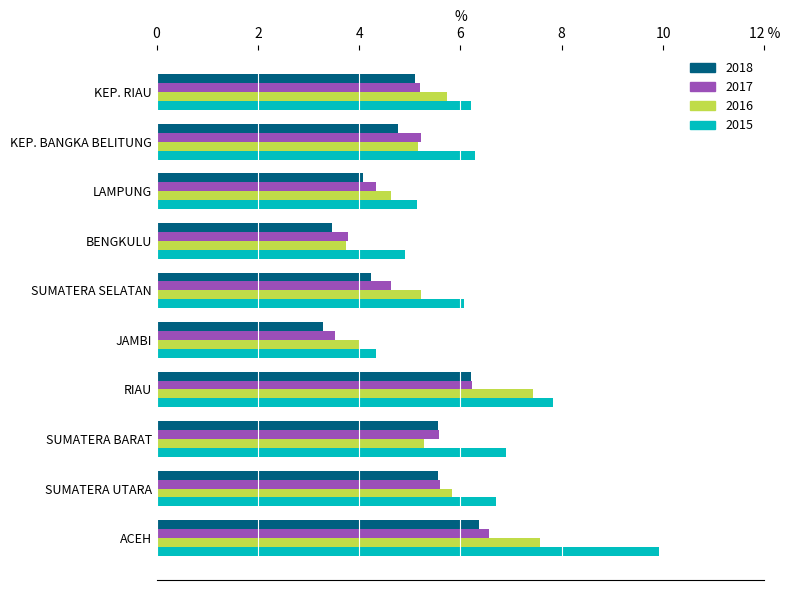

What are all the series names shown in the legend?

2018, 2017, 2016, 2015